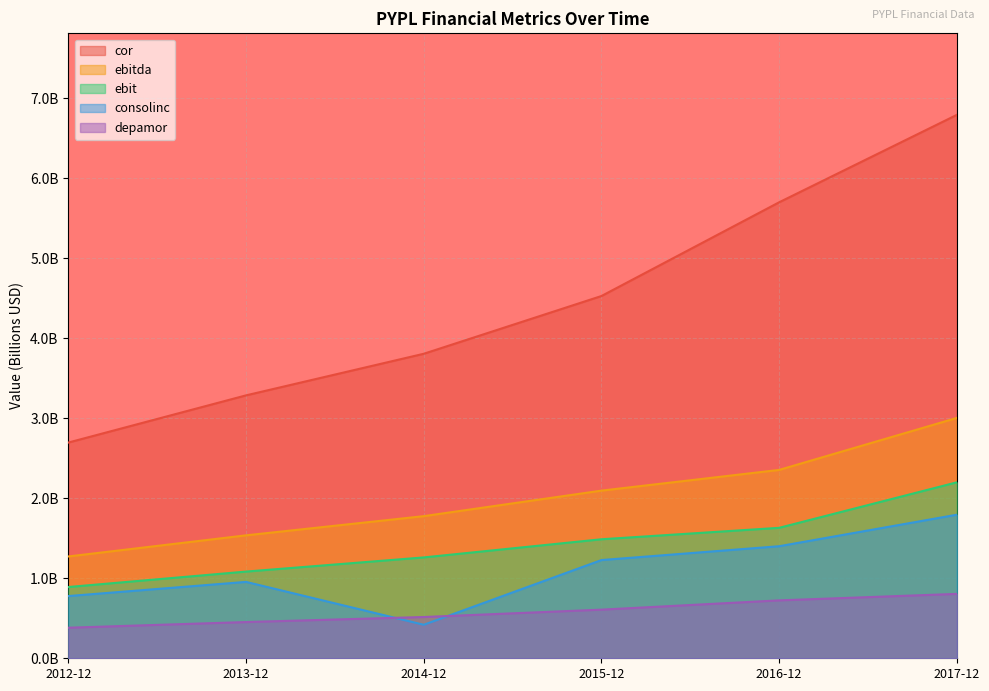

What is the value of the depamor point at the 3rd from the left?

0.5